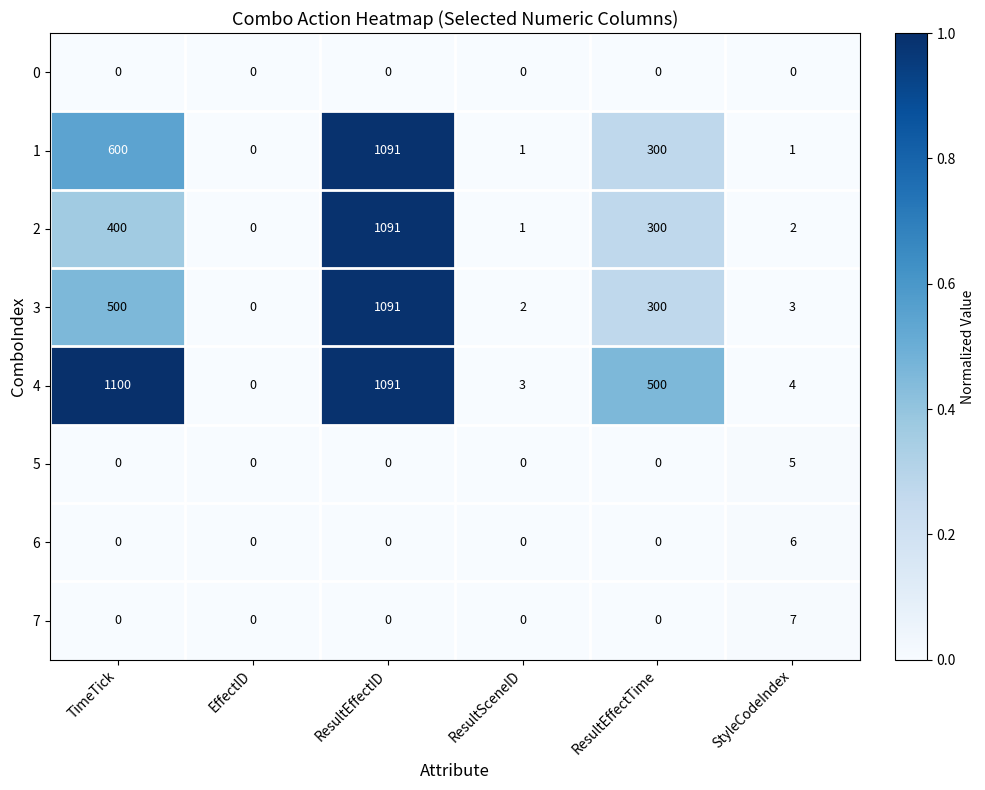

What is the maximum value for 3?

1091